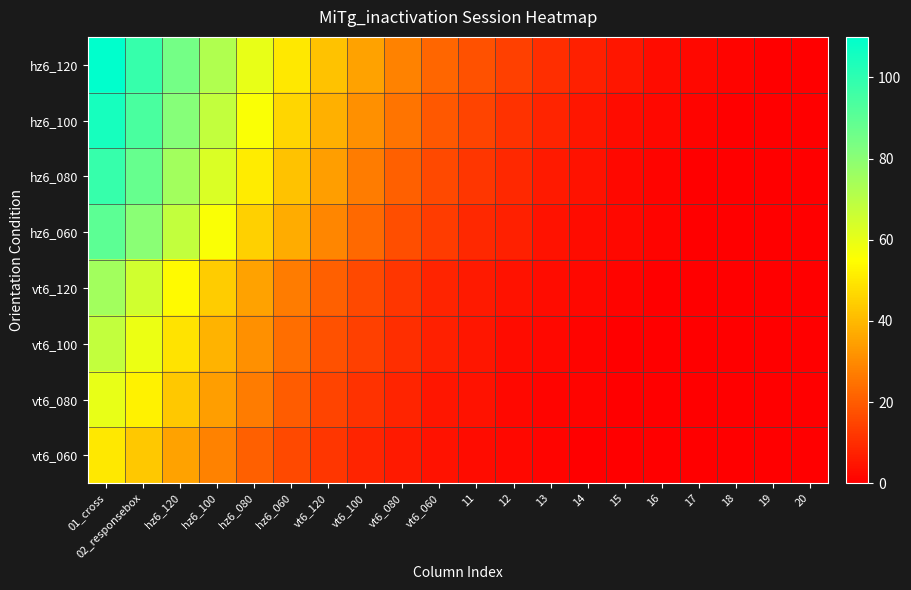

Reading left to right, extract all data points from this chart.

hz6_120: 01_cross=110	02_responsebox=98	hz6_120=85	hz6_100=72	hz6_080=60	hz6_060=50	vt6_120=42	vt6_100=35	vt6_080=28	vt6_060=22	11=18	12=14	13=10	14=7	15=5	16=3	17=2	18=1	19=0	20=0
hz6_100: 01_cross=105	02_responsebox=94	hz6_120=81	hz6_100=68	hz6_080=56	hz6_060=46	vt6_120=38	vt6_100=31	vt6_080=25	vt6_060=19	11=15	12=11	13=8	14=5	15=3	16=2	17=1	18=0	19=0	20=0
hz6_080: 01_cross=98	02_responsebox=88	hz6_120=75	hz6_100=63	hz6_080=51	hz6_060=42	vt6_120=34	vt6_100=27	vt6_080=21	vt6_060=16	11=12	12=9	13=6	14=4	15=2	16=1	17=0	18=0	19=0	20=0
hz6_060: 01_cross=90	02_responsebox=80	hz6_120=68	hz6_100=56	hz6_080=45	hz6_060=37	vt6_120=29	vt6_100=23	vt6_080=17	vt6_060=13	11=9	12=7	13=4	14=3	15=2	16=1	17=0	18=0	19=0	20=0
vt6_120: 01_cross=75	02_responsebox=65	hz6_120=54	hz6_100=44	hz6_080=35	hz6_060=27	vt6_120=21	vt6_100=16	vt6_080=12	vt6_060=8	11=6	12=4	13=3	14=2	15=1	16=0	17=0	18=0	19=0	20=0
vt6_100: 01_cross=68	02_responsebox=59	hz6_120=49	hz6_100=39	hz6_080=31	hz6_060=24	vt6_120=18	vt6_100=14	vt6_080=10	vt6_060=7	11=5	12=3	13=2	14=1	15=0	16=0	17=0	18=0	19=0	20=0
vt6_080: 01_cross=60	02_responsebox=52	hz6_120=43	hz6_100=34	hz6_080=27	hz6_060=20	vt6_120=15	vt6_100=11	vt6_080=8	vt6_060=5	11=4	12=2	13=1	14=1	15=0	16=0	17=0	18=0	19=0	20=0
vt6_060: 01_cross=50	02_responsebox=43	hz6_120=35	hz6_100=28	hz6_080=21	hz6_060=16	vt6_120=12	vt6_100=8	vt6_080=6	vt6_060=4	11=3	12=2	13=1	14=0	15=0	16=0	17=0	18=0	19=0	20=0